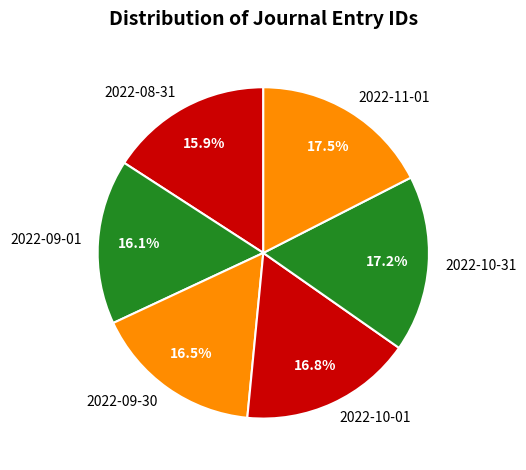

To the nearest percent, what is the difference between the 2022-10-31 and 2022-08-31 slice percentages?

1%